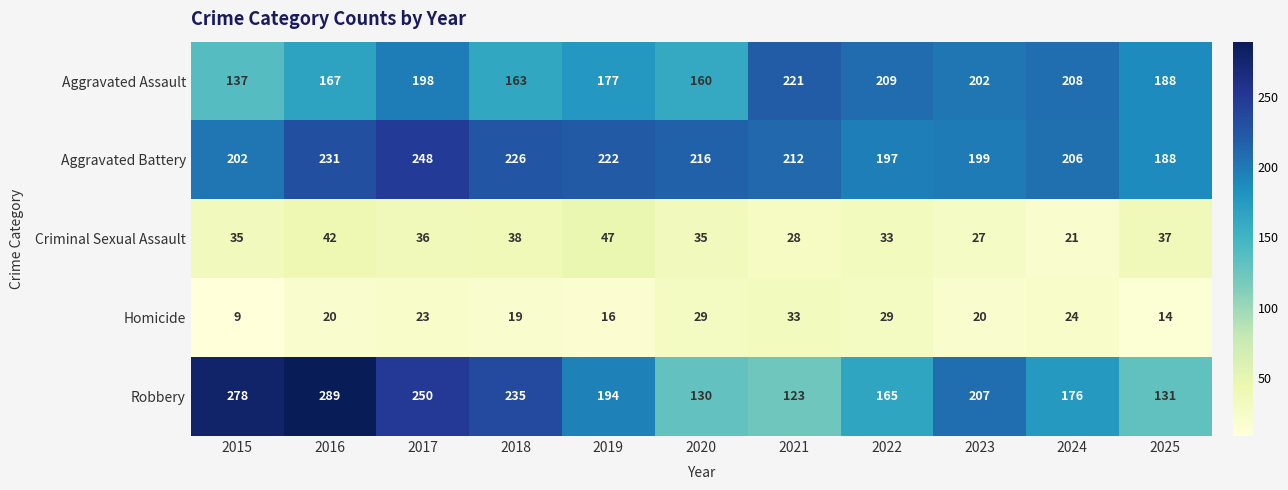

At which category is the sum across all series the highest?

2017